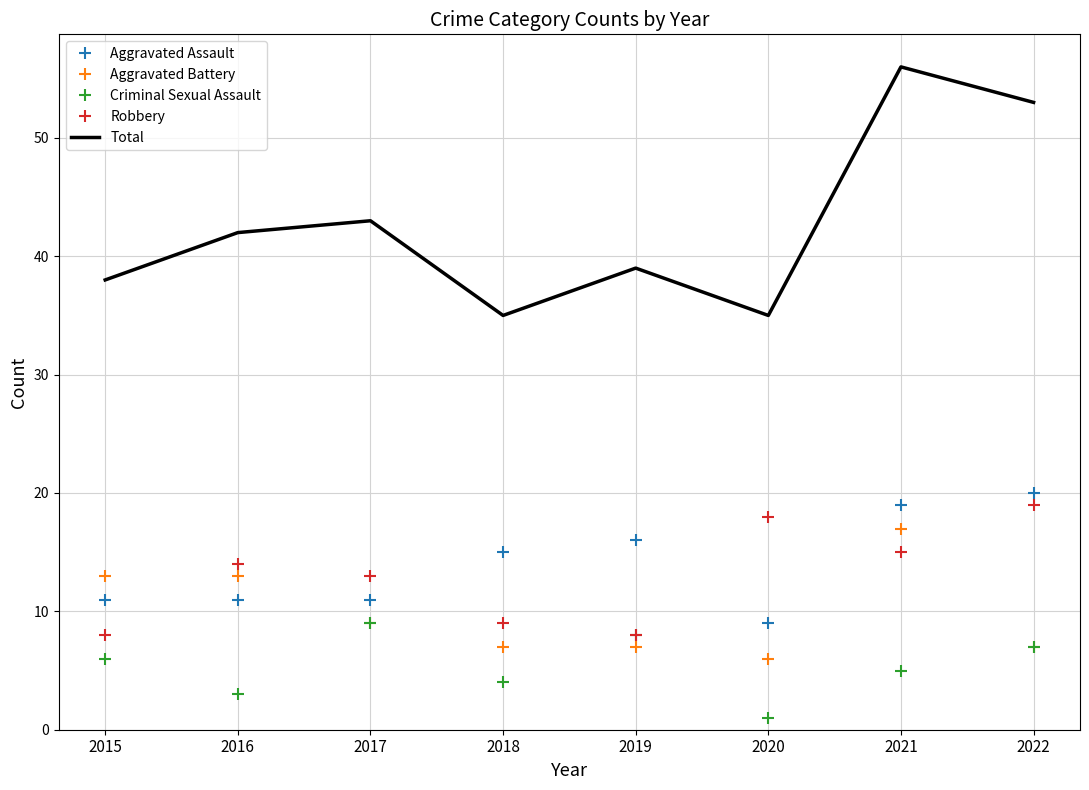

Between 2015 and 2021, which series saw the biggest shift?

Total